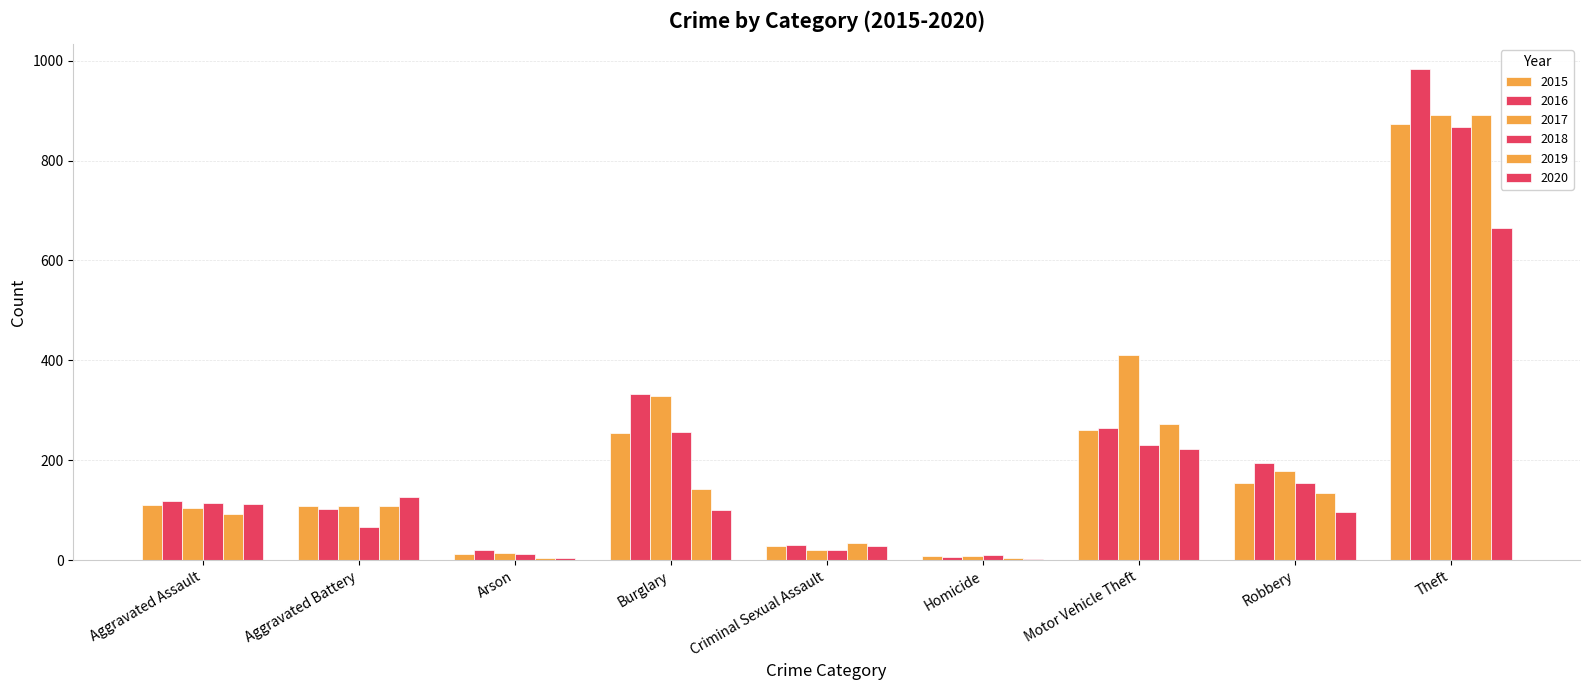

Is the value of 2016 at Aggravated Assault greater than the value of 2018 at Arson?

Yes